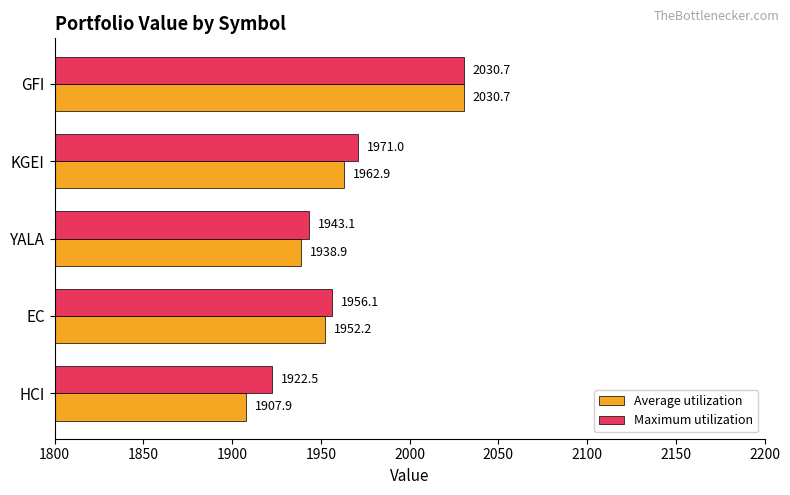

Count the number of data series in this chart.

2